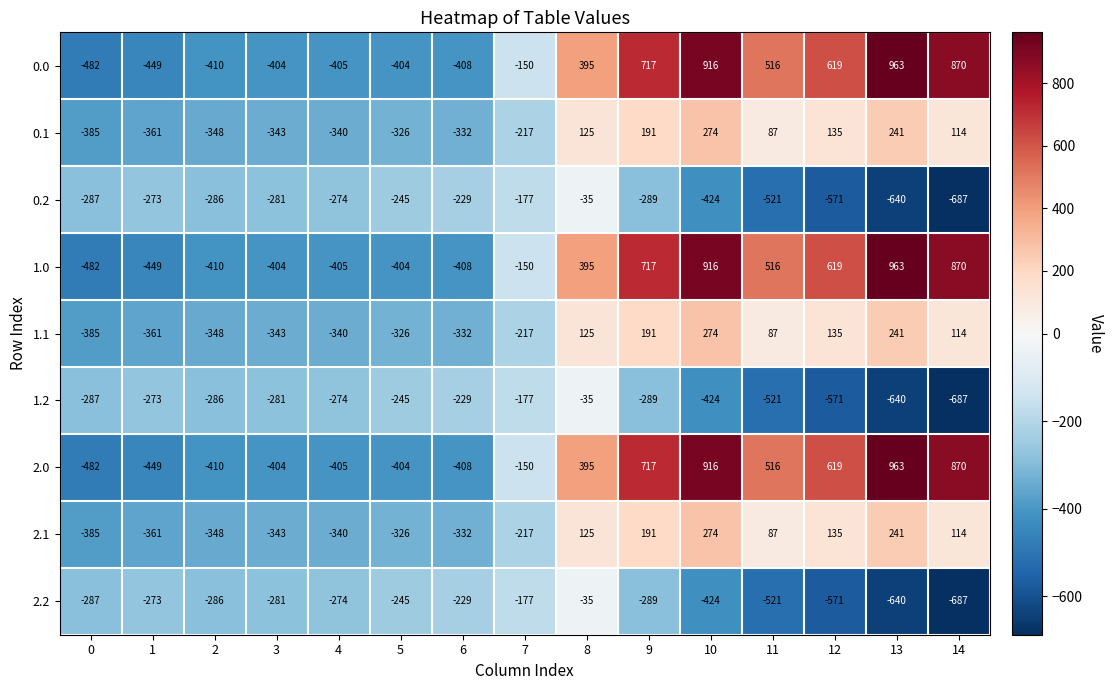

What is the difference between the second highest and minimum values in the 0.1 series?

626